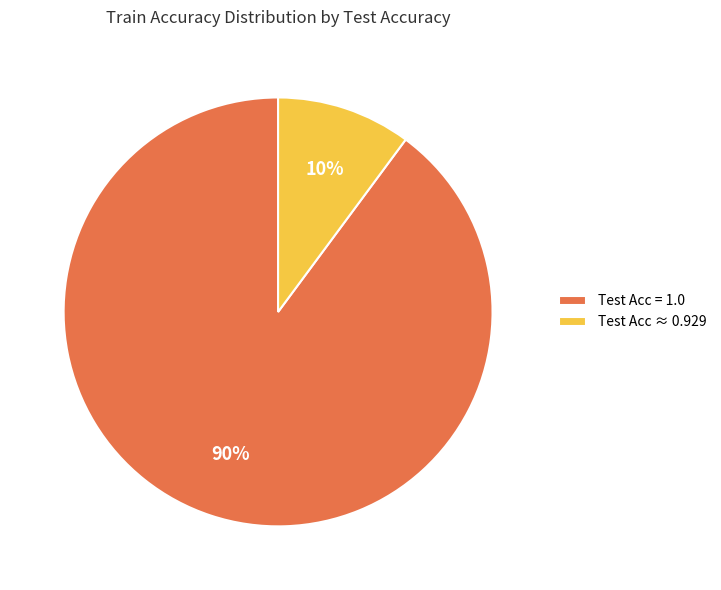

Rank the categories by value from lowest to highest.

Test Acc ≈ 0.929, Test Acc = 1.0